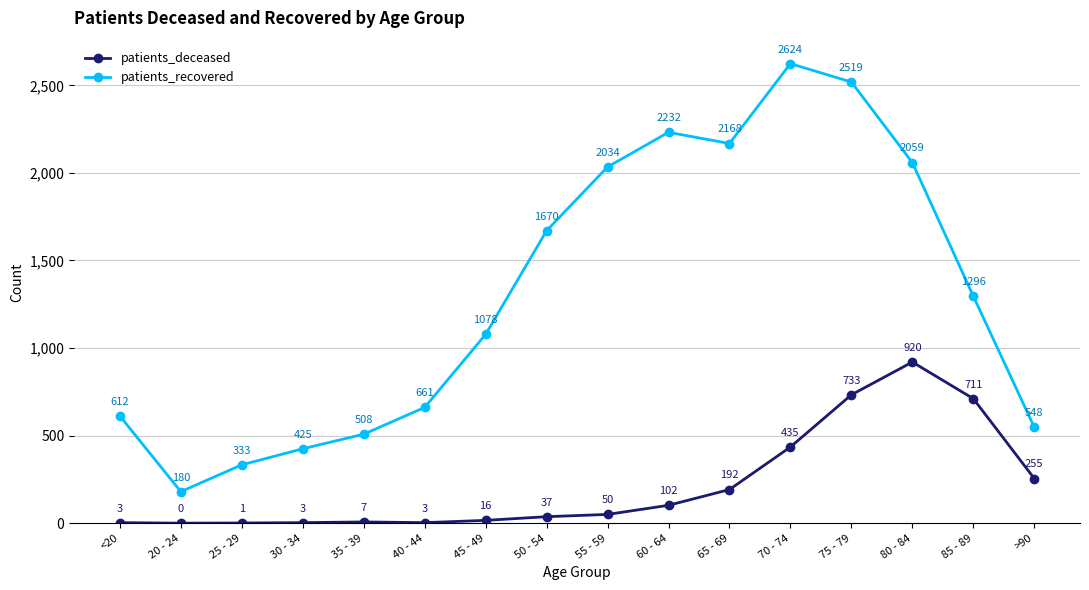

At which category is the sum across all series the highest?

75 - 79